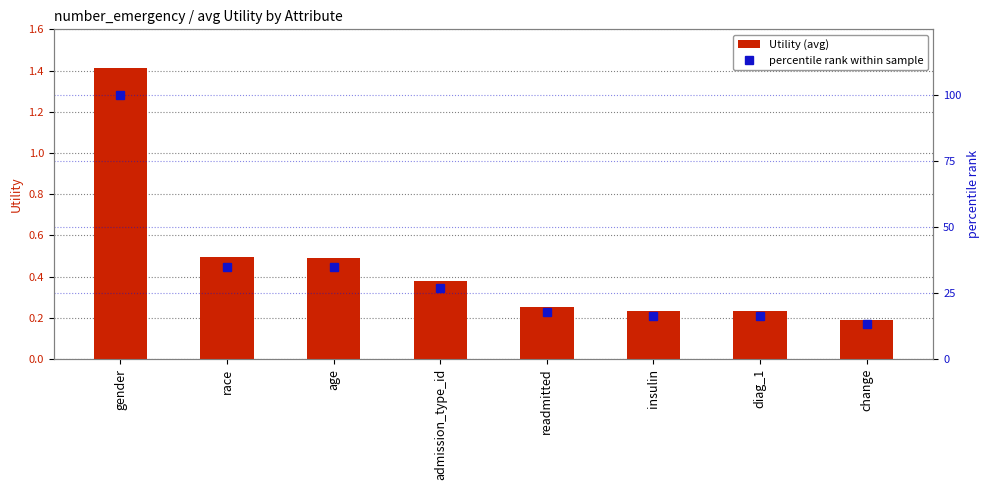

List the series in order of their overall mean, highest first.

percentile rank within sample, Utility (avg)